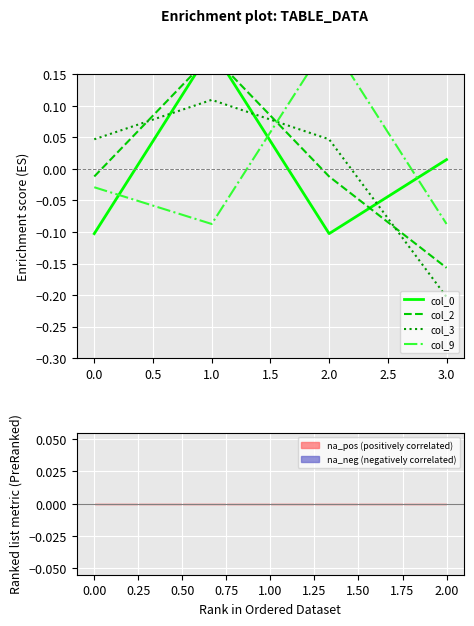

How many col_9 values are between 0 and 1?

1